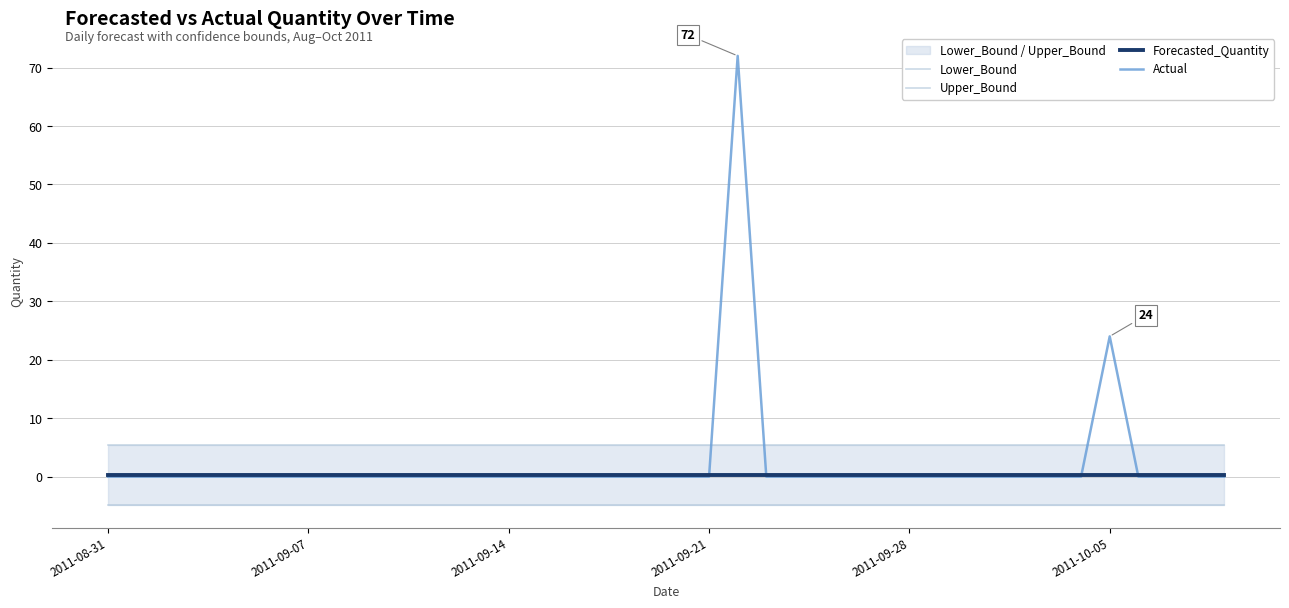

Which has a higher value, 30 or 8?

30